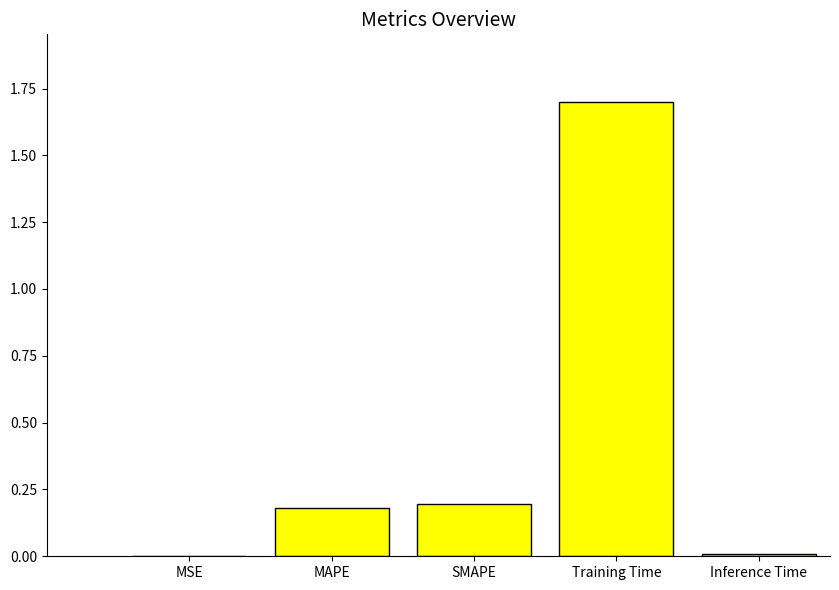

Is it true that the value at MSE is 0.0?

True